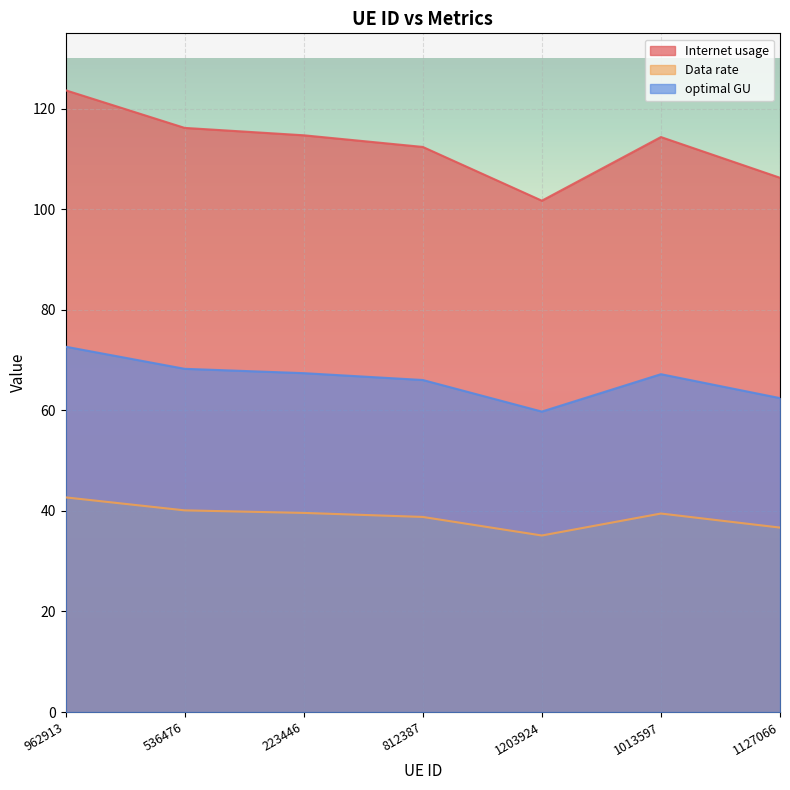

What position from the right is 1127066?

1